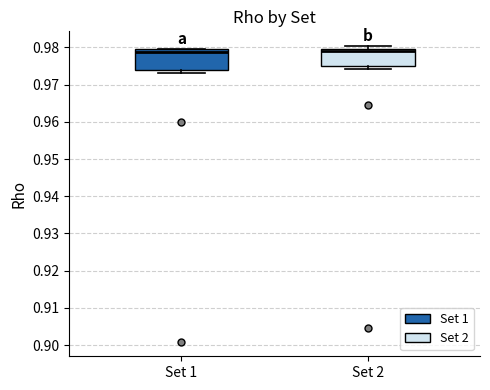

Reading left to right, transcribe this box plot: for each box, give where its median line is, the range the box spans, and where its two whiskers end, as read against the y-axis. The values are not printed on the chart, so give them approximately, as read against the axis.

Set 1: median 0.979 (just below the box's upper edge), box 0.974 to 0.979, whiskers 0.973 to 0.980
Set 2: median 0.979, box 0.975 to 0.980, whiskers 0.974 to 0.980 (just above the box's upper edge)